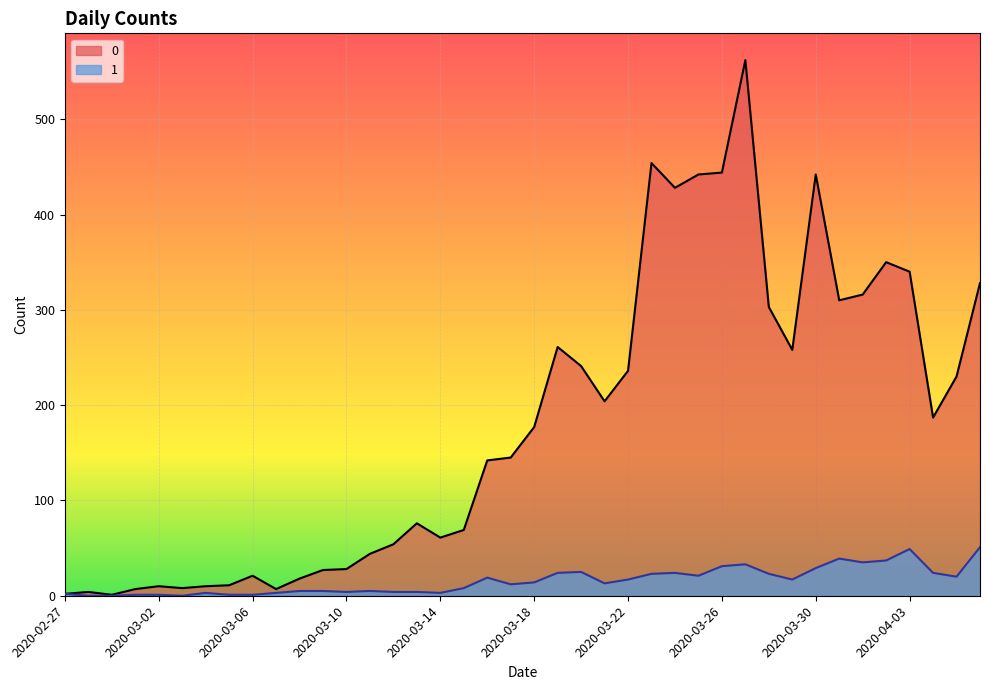

Reading right to left, list all the values displayed in this chart.

0: 2020-04-06=328	2020-04-05=230	2020-04-04=187	2020-04-03=340	2020-04-02=350	2020-04-01=316	2020-03-31=310	2020-03-30=442	2020-03-29=258	2020-03-28=303	2020-03-27=562	2020-03-26=444	2020-03-25=442	2020-03-24=428	2020-03-23=454	2020-03-22=236	2020-03-21=204	2020-03-20=241	2020-03-19=261	2020-03-18=177	2020-03-17=145	2020-03-16=142	2020-03-15=69	2020-03-14=61	2020-03-13=76	2020-03-12=54	2020-03-11=44	2020-03-10=28	2020-03-09=27	2020-03-08=18	2020-03-07=7	2020-03-06=21	2020-03-05=11	2020-03-04=10	2020-03-03=8	2020-03-02=10	2020-03-01=7	2020-02-29=1	2020-02-28=4	2020-02-27=2
1: 2020-04-06=51	2020-04-05=20	2020-04-04=24	2020-04-03=49	2020-04-02=37	2020-04-01=35	2020-03-31=39	2020-03-30=29	2020-03-29=17	2020-03-28=23	2020-03-27=33	2020-03-26=31	2020-03-25=21	2020-03-24=24	2020-03-23=23	2020-03-22=17	2020-03-21=13	2020-03-20=25	2020-03-19=24	2020-03-18=14	2020-03-17=12	2020-03-16=19	2020-03-15=8	2020-03-14=3	2020-03-13=4	2020-03-12=4	2020-03-11=5	2020-03-10=4	2020-03-09=5	2020-03-08=5	2020-03-07=3	2020-03-06=1	2020-03-05=1	2020-03-04=3	2020-03-03=0	2020-03-02=1	2020-03-01=1	2020-02-29=0	2020-02-28=0	2020-02-27=2